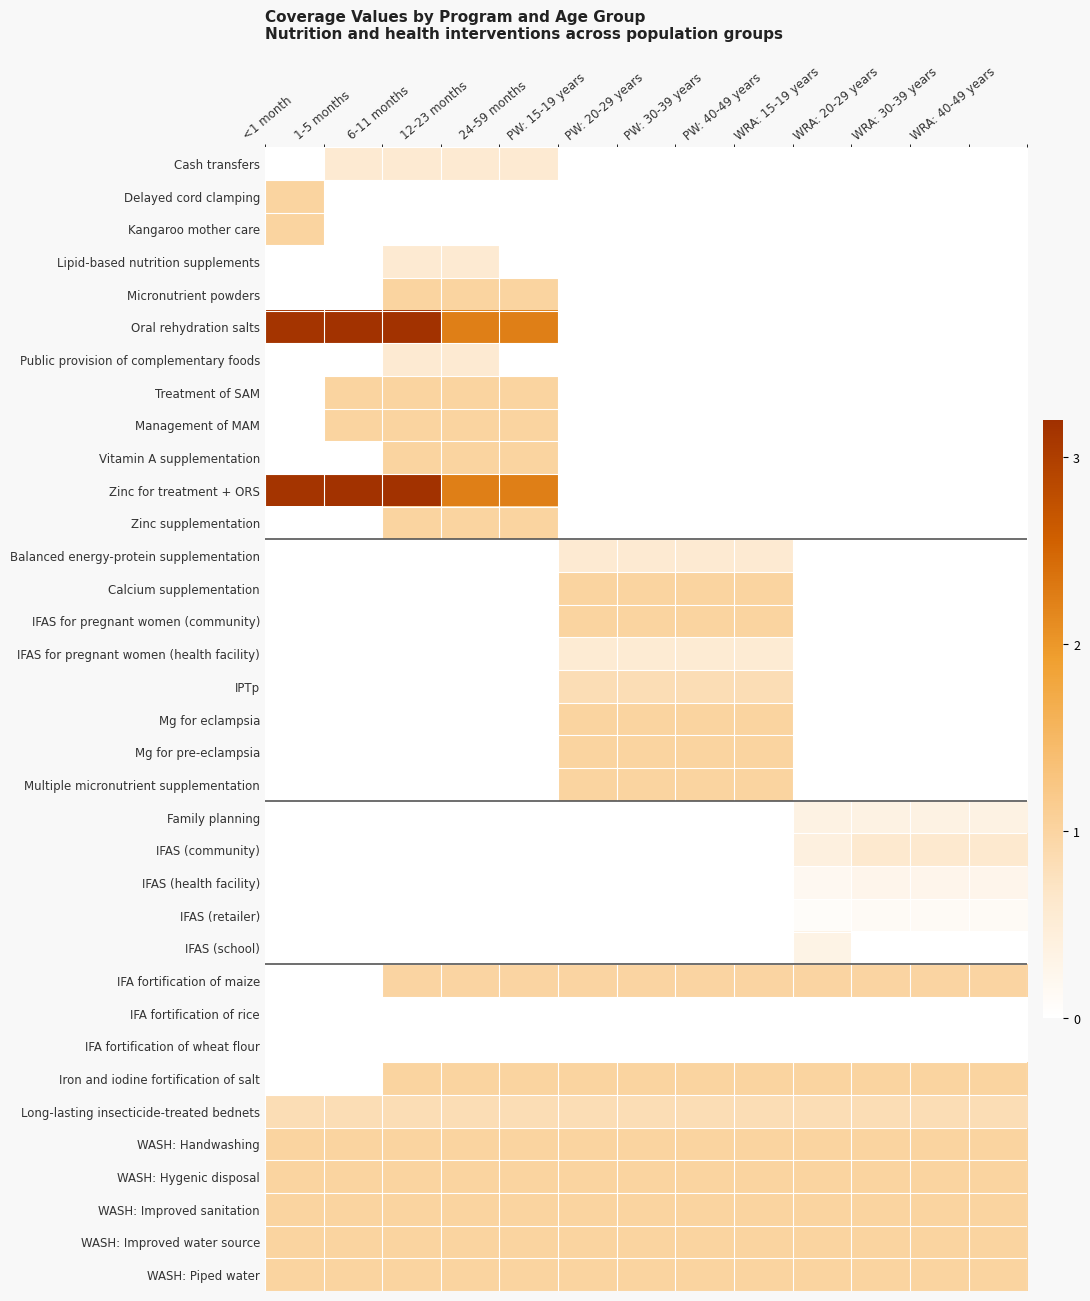

Reading left to right, transcribe all the data shown in this chart.

Cash transfers: <1 month=0.0	1-5 months=0.6	6-11 months=0.6	12-23 months=0.6	24-59 months=0.6	PW: 15-19 years=0.0	PW: 20-29 years=0.0	PW: 30-39 years=0.0	PW: 40-49 years=0.0	WRA: 15-19 years=0.0	WRA: 20-29 years=0.0	WRA: 30-39 years=0.0	WRA: 40-49 years=0.0
Delayed cord clamping: <1 month=1.0	1-5 months=0.0	6-11 months=0.0	12-23 months=0.0	24-59 months=0.0	PW: 15-19 years=0.0	PW: 20-29 years=0.0	PW: 30-39 years=0.0	PW: 40-49 years=0.0	WRA: 15-19 years=0.0	WRA: 20-29 years=0.0	WRA: 30-39 years=0.0	WRA: 40-49 years=0.0
Kangaroo mother care: <1 month=1.0	1-5 months=0.0	6-11 months=0.0	12-23 months=0.0	24-59 months=0.0	PW: 15-19 years=0.0	PW: 20-29 years=0.0	PW: 30-39 years=0.0	PW: 40-49 years=0.0	WRA: 15-19 years=0.0	WRA: 20-29 years=0.0	WRA: 30-39 years=0.0	WRA: 40-49 years=0.0
Lipid-based nutrition supplements: <1 month=0.0	1-5 months=0.0	6-11 months=0.6	12-23 months=0.6	24-59 months=0.0	PW: 15-19 years=0.0	PW: 20-29 years=0.0	PW: 30-39 years=0.0	PW: 40-49 years=0.0	WRA: 15-19 years=0.0	WRA: 20-29 years=0.0	WRA: 30-39 years=0.0	WRA: 40-49 years=0.0
Micronutrient powders: <1 month=0.0	1-5 months=0.0	6-11 months=1.0	12-23 months=1.0	24-59 months=1.0	PW: 15-19 years=0.0	PW: 20-29 years=0.0	PW: 30-39 years=0.0	PW: 40-49 years=0.0	WRA: 15-19 years=0.0	WRA: 20-29 years=0.0	WRA: 30-39 years=0.0	WRA: 40-49 years=0.0
Oral rehydration salts: <1 month=3.1	1-5 months=3.2	6-11 months=3.2	12-23 months=2.2	24-59 months=2.2	PW: 15-19 years=0.0	PW: 20-29 years=0.0	PW: 30-39 years=0.0	PW: 40-49 years=0.0	WRA: 15-19 years=0.0	WRA: 20-29 years=0.0	WRA: 30-39 years=0.0	WRA: 40-49 years=0.0
Public provision of complementary foods: <1 month=0.0	1-5 months=0.0	6-11 months=0.6	12-23 months=0.6	24-59 months=0.0	PW: 15-19 years=0.0	PW: 20-29 years=0.0	PW: 30-39 years=0.0	PW: 40-49 years=0.0	WRA: 15-19 years=0.0	WRA: 20-29 years=0.0	WRA: 30-39 years=0.0	WRA: 40-49 years=0.0
Treatment of SAM: <1 month=0.0	1-5 months=1.0	6-11 months=1.0	12-23 months=1.0	24-59 months=1.0	PW: 15-19 years=0.0	PW: 20-29 years=0.0	PW: 30-39 years=0.0	PW: 40-49 years=0.0	WRA: 15-19 years=0.0	WRA: 20-29 years=0.0	WRA: 30-39 years=0.0	WRA: 40-49 years=0.0
Management of MAM: <1 month=0.0	1-5 months=1.0	6-11 months=1.0	12-23 months=1.0	24-59 months=1.0	PW: 15-19 years=0.0	PW: 20-29 years=0.0	PW: 30-39 years=0.0	PW: 40-49 years=0.0	WRA: 15-19 years=0.0	WRA: 20-29 years=0.0	WRA: 30-39 years=0.0	WRA: 40-49 years=0.0
Vitamin A supplementation: <1 month=0.0	1-5 months=0.0	6-11 months=1.0	12-23 months=1.0	24-59 months=1.0	PW: 15-19 years=0.0	PW: 20-29 years=0.0	PW: 30-39 years=0.0	PW: 40-49 years=0.0	WRA: 15-19 years=0.0	WRA: 20-29 years=0.0	WRA: 30-39 years=0.0	WRA: 40-49 years=0.0
Zinc for treatment + ORS: <1 month=3.1	1-5 months=3.2	6-11 months=3.2	12-23 months=2.2	24-59 months=2.2	PW: 15-19 years=0.0	PW: 20-29 years=0.0	PW: 30-39 years=0.0	PW: 40-49 years=0.0	WRA: 15-19 years=0.0	WRA: 20-29 years=0.0	WRA: 30-39 years=0.0	WRA: 40-49 years=0.0
Zinc supplementation: <1 month=0.0	1-5 months=0.0	6-11 months=1.0	12-23 months=1.0	24-59 months=1.0	PW: 15-19 years=0.0	PW: 20-29 years=0.0	PW: 30-39 years=0.0	PW: 40-49 years=0.0	WRA: 15-19 years=0.0	WRA: 20-29 years=0.0	WRA: 30-39 years=0.0	WRA: 40-49 years=0.0
Balanced energy-protein supplementation: <1 month=0.0	1-5 months=0.0	6-11 months=0.0	12-23 months=0.0	24-59 months=0.0	PW: 15-19 years=0.6	PW: 20-29 years=0.6	PW: 30-39 years=0.6	PW: 40-49 years=0.6	WRA: 15-19 years=0.0	WRA: 20-29 years=0.0	WRA: 30-39 years=0.0	WRA: 40-49 years=0.0
Calcium supplementation: <1 month=0.0	1-5 months=0.0	6-11 months=0.0	12-23 months=0.0	24-59 months=0.0	PW: 15-19 years=1.0	PW: 20-29 years=1.0	PW: 30-39 years=1.0	PW: 40-49 years=1.0	WRA: 15-19 years=0.0	WRA: 20-29 years=0.0	WRA: 30-39 years=0.0	WRA: 40-49 years=0.0
IFAS for pregnant women (community): <1 month=0.0	1-5 months=0.0	6-11 months=0.0	12-23 months=0.0	24-59 months=0.0	PW: 15-19 years=1.0	PW: 20-29 years=1.0	PW: 30-39 years=1.0	PW: 40-49 years=1.0	WRA: 15-19 years=0.0	WRA: 20-29 years=0.0	WRA: 30-39 years=0.0	WRA: 40-49 years=0.0
IFAS for pregnant women (health facility): <1 month=0.0	1-5 months=0.0	6-11 months=0.0	12-23 months=0.0	24-59 months=0.0	PW: 15-19 years=0.6	PW: 20-29 years=0.6	PW: 30-39 years=0.6	PW: 40-49 years=0.6	WRA: 15-19 years=0.0	WRA: 20-29 years=0.0	WRA: 30-39 years=0.0	WRA: 40-49 years=0.0
IPTp: <1 month=0.0	1-5 months=0.0	6-11 months=0.0	12-23 months=0.0	24-59 months=0.0	PW: 15-19 years=0.8	PW: 20-29 years=0.8	PW: 30-39 years=0.8	PW: 40-49 years=0.8	WRA: 15-19 years=0.0	WRA: 20-29 years=0.0	WRA: 30-39 years=0.0	WRA: 40-49 years=0.0
Mg for eclampsia: <1 month=0.0	1-5 months=0.0	6-11 months=0.0	12-23 months=0.0	24-59 months=0.0	PW: 15-19 years=1.0	PW: 20-29 years=1.0	PW: 30-39 years=1.0	PW: 40-49 years=1.0	WRA: 15-19 years=0.0	WRA: 20-29 years=0.0	WRA: 30-39 years=0.0	WRA: 40-49 years=0.0
Mg for pre-eclampsia: <1 month=0.0	1-5 months=0.0	6-11 months=0.0	12-23 months=0.0	24-59 months=0.0	PW: 15-19 years=1.0	PW: 20-29 years=1.0	PW: 30-39 years=1.0	PW: 40-49 years=1.0	WRA: 15-19 years=0.0	WRA: 20-29 years=0.0	WRA: 30-39 years=0.0	WRA: 40-49 years=0.0
Multiple micronutrient supplementation: <1 month=0.0	1-5 months=0.0	6-11 months=0.0	12-23 months=0.0	24-59 months=0.0	PW: 15-19 years=1.0	PW: 20-29 years=1.0	PW: 30-39 years=1.0	PW: 40-49 years=1.0	WRA: 15-19 years=0.0	WRA: 20-29 years=0.0	WRA: 30-39 years=0.0	WRA: 40-49 years=0.0
Family planning: <1 month=0.0	1-5 months=0.0	6-11 months=0.0	12-23 months=0.0	24-59 months=0.0	PW: 15-19 years=0.0	PW: 20-29 years=0.0	PW: 30-39 years=0.0	PW: 40-49 years=0.0	WRA: 15-19 years=0.4	WRA: 20-29 years=0.4	WRA: 30-39 years=0.4	WRA: 40-49 years=0.4
IFAS (community): <1 month=0.0	1-5 months=0.0	6-11 months=0.0	12-23 months=0.0	24-59 months=0.0	PW: 15-19 years=0.0	PW: 20-29 years=0.0	PW: 30-39 years=0.0	PW: 40-49 years=0.0	WRA: 15-19 years=0.4	WRA: 20-29 years=0.6	WRA: 30-39 years=0.6	WRA: 40-49 years=0.6
IFAS (health facility): <1 month=0.0	1-5 months=0.0	6-11 months=0.0	12-23 months=0.0	24-59 months=0.0	PW: 15-19 years=0.0	PW: 20-29 years=0.0	PW: 30-39 years=0.0	PW: 40-49 years=0.0	WRA: 15-19 years=0.2	WRA: 20-29 years=0.3	WRA: 30-39 years=0.3	WRA: 40-49 years=0.3
IFAS (retailer): <1 month=0.0	1-5 months=0.0	6-11 months=0.0	12-23 months=0.0	24-59 months=0.0	PW: 15-19 years=0.0	PW: 20-29 years=0.0	PW: 30-39 years=0.0	PW: 40-49 years=0.0	WRA: 15-19 years=0.1	WRA: 20-29 years=0.1	WRA: 30-39 years=0.1	WRA: 40-49 years=0.1
IFAS (school): <1 month=0.0	1-5 months=0.0	6-11 months=0.0	12-23 months=0.0	24-59 months=0.0	PW: 15-19 years=0.0	PW: 20-29 years=0.0	PW: 30-39 years=0.0	PW: 40-49 years=0.0	WRA: 15-19 years=0.3	WRA: 20-29 years=0.0	WRA: 30-39 years=0.0	WRA: 40-49 years=0.0
IFA fortification of maize: <1 month=0.0	1-5 months=0.0	6-11 months=1.0	12-23 months=1.0	24-59 months=1.0	PW: 15-19 years=1.0	PW: 20-29 years=1.0	PW: 30-39 years=1.0	PW: 40-49 years=1.0	WRA: 15-19 years=1.0	WRA: 20-29 years=1.0	WRA: 30-39 years=1.0	WRA: 40-49 years=1.0
IFA fortification of rice: <1 month=0.0	1-5 months=0.0	6-11 months=0.0	12-23 months=0.0	24-59 months=0.0	PW: 15-19 years=0.0	PW: 20-29 years=0.0	PW: 30-39 years=0.0	PW: 40-49 years=0.0	WRA: 15-19 years=0.0	WRA: 20-29 years=0.0	WRA: 30-39 years=0.0	WRA: 40-49 years=0.0
IFA fortification of wheat flour: <1 month=0.0	1-5 months=0.0	6-11 months=0.0	12-23 months=0.0	24-59 months=0.0	PW: 15-19 years=0.0	PW: 20-29 years=0.0	PW: 30-39 years=0.0	PW: 40-49 years=0.0	WRA: 15-19 years=0.0	WRA: 20-29 years=0.0	WRA: 30-39 years=0.0	WRA: 40-49 years=0.0
Iron and iodine fortification of salt: <1 month=0.0	1-5 months=0.0	6-11 months=1.0	12-23 months=1.0	24-59 months=1.0	PW: 15-19 years=1.0	PW: 20-29 years=1.0	PW: 30-39 years=1.0	PW: 40-49 years=1.0	WRA: 15-19 years=1.0	WRA: 20-29 years=1.0	WRA: 30-39 years=1.0	WRA: 40-49 years=1.0
Long-lasting insecticide-treated bednets: <1 month=0.8	1-5 months=0.8	6-11 months=0.8	12-23 months=0.8	24-59 months=0.8	PW: 15-19 years=0.8	PW: 20-29 years=0.8	PW: 30-39 years=0.8	PW: 40-49 years=0.8	WRA: 15-19 years=0.8	WRA: 20-29 years=0.8	WRA: 30-39 years=0.8	WRA: 40-49 years=0.8
WASH: Handwashing: <1 month=1.0	1-5 months=1.0	6-11 months=1.0	12-23 months=1.0	24-59 months=1.0	PW: 15-19 years=1.0	PW: 20-29 years=1.0	PW: 30-39 years=1.0	PW: 40-49 years=1.0	WRA: 15-19 years=1.0	WRA: 20-29 years=1.0	WRA: 30-39 years=1.0	WRA: 40-49 years=1.0
WASH: Hygenic disposal: <1 month=1.0	1-5 months=1.0	6-11 months=1.0	12-23 months=1.0	24-59 months=1.0	PW: 15-19 years=1.0	PW: 20-29 years=1.0	PW: 30-39 years=1.0	PW: 40-49 years=1.0	WRA: 15-19 years=1.0	WRA: 20-29 years=1.0	WRA: 30-39 years=1.0	WRA: 40-49 years=1.0
WASH: Improved sanitation: <1 month=1.0	1-5 months=1.0	6-11 months=1.0	12-23 months=1.0	24-59 months=1.0	PW: 15-19 years=1.0	PW: 20-29 years=1.0	PW: 30-39 years=1.0	PW: 40-49 years=1.0	WRA: 15-19 years=1.0	WRA: 20-29 years=1.0	WRA: 30-39 years=1.0	WRA: 40-49 years=1.0
WASH: Improved water source: <1 month=1.0	1-5 months=1.0	6-11 months=1.0	12-23 months=1.0	24-59 months=1.0	PW: 15-19 years=1.0	PW: 20-29 years=1.0	PW: 30-39 years=1.0	PW: 40-49 years=1.0	WRA: 15-19 years=1.0	WRA: 20-29 years=1.0	WRA: 30-39 years=1.0	WRA: 40-49 years=1.0
WASH: Piped water: <1 month=1.0	1-5 months=1.0	6-11 months=1.0	12-23 months=1.0	24-59 months=1.0	PW: 15-19 years=1.0	PW: 20-29 years=1.0	PW: 30-39 years=1.0	PW: 40-49 years=1.0	WRA: 15-19 years=1.0	WRA: 20-29 years=1.0	WRA: 30-39 years=1.0	WRA: 40-49 years=1.0